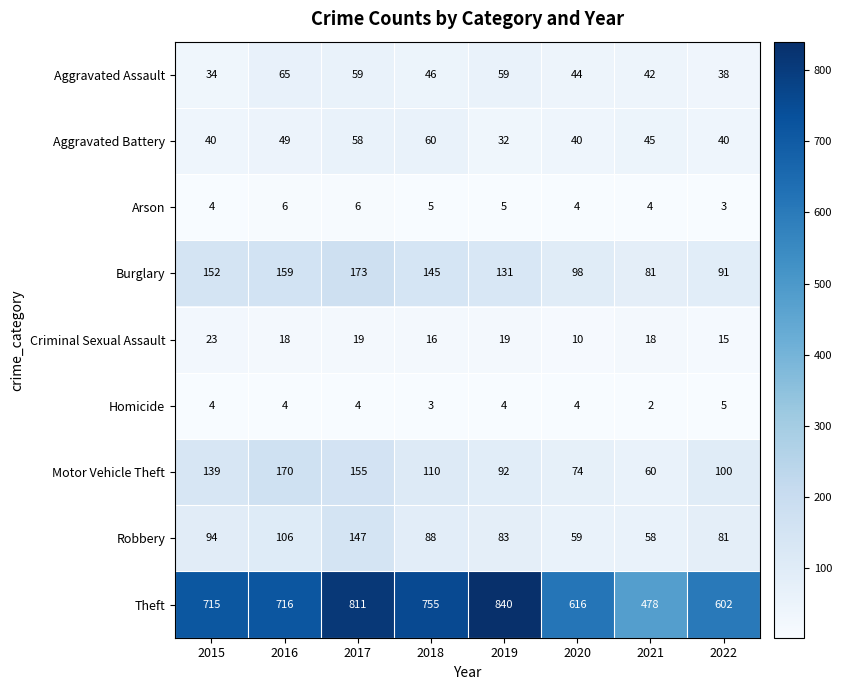

At which category is the sum across all series the highest?

2017